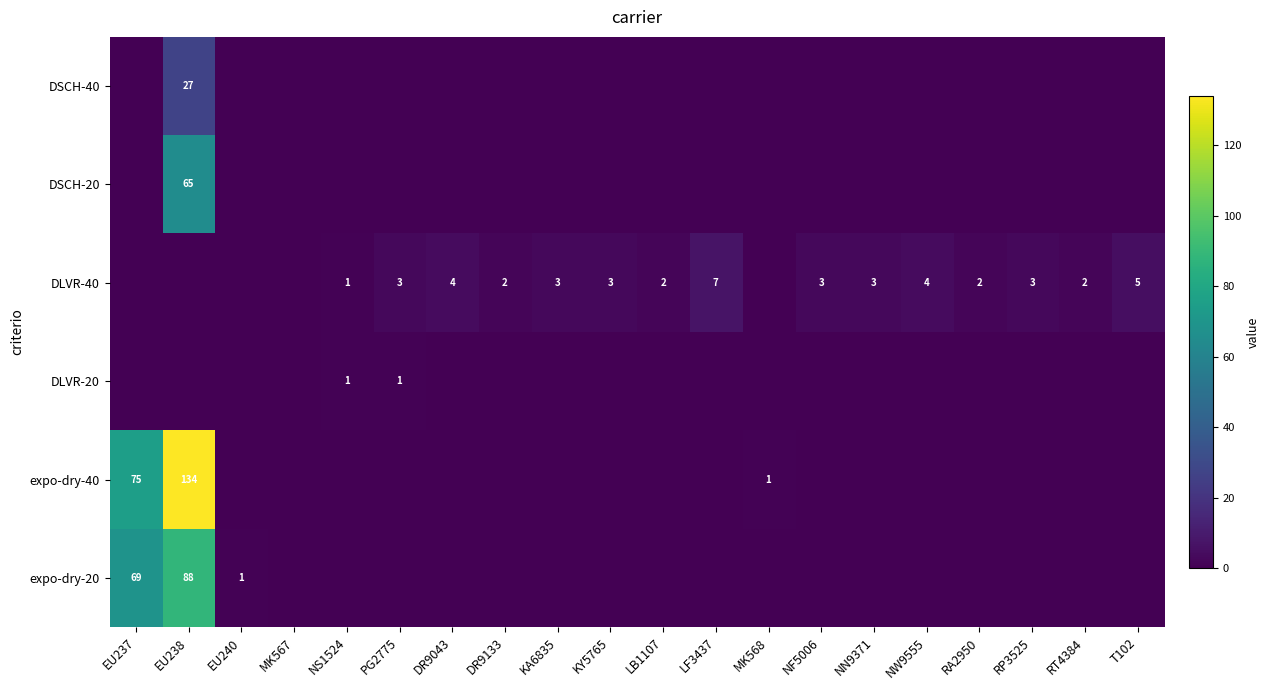

True or false: expo-dry-40 has a value of 186 at EU238.

False